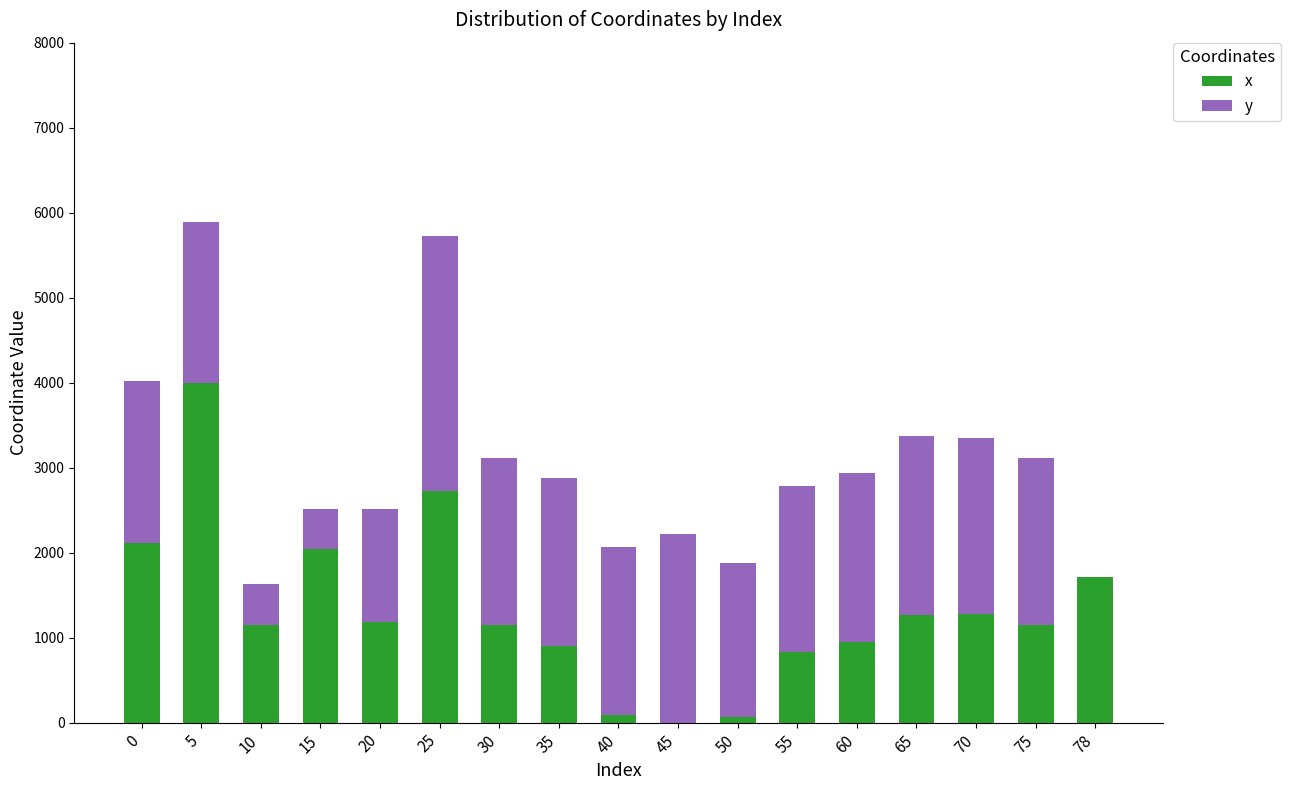

What is the total value across all series at 45?

2215.6